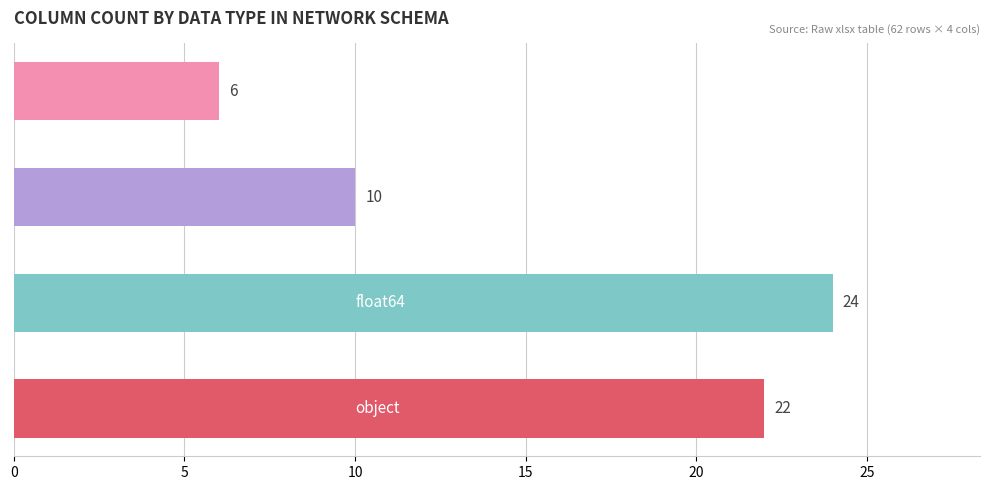

What is the maximum value shown in the chart?

24